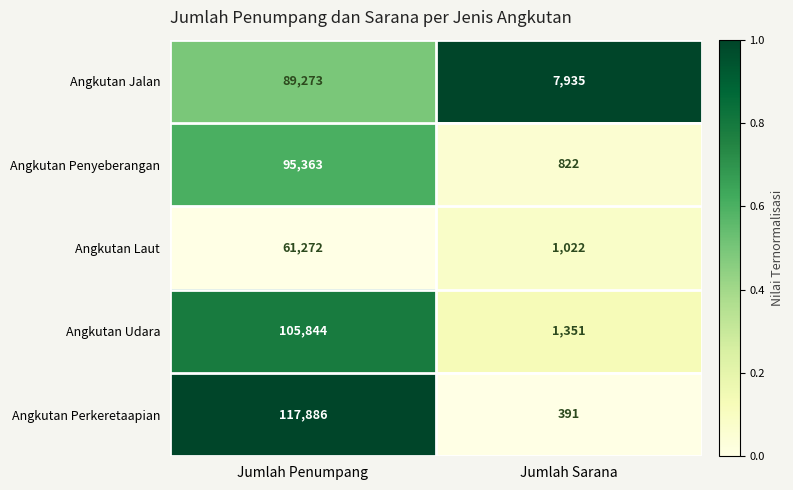

Between Jumlah Penumpang and Jumlah Sarana, which series saw the biggest shift?

Angkutan Perkeretaapian